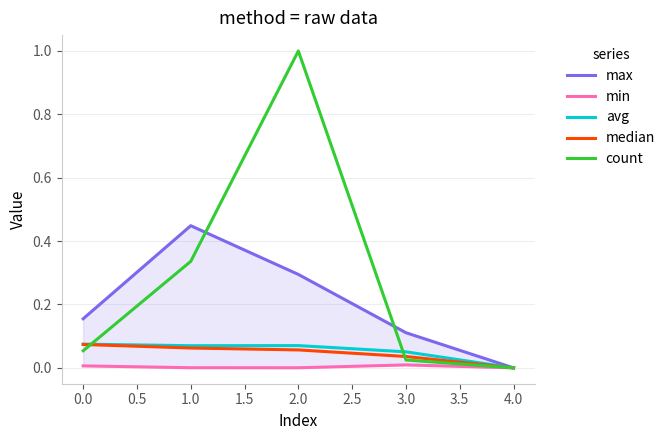

Is the value of count at 4.0 greater than the value of avg at 1.0?

No